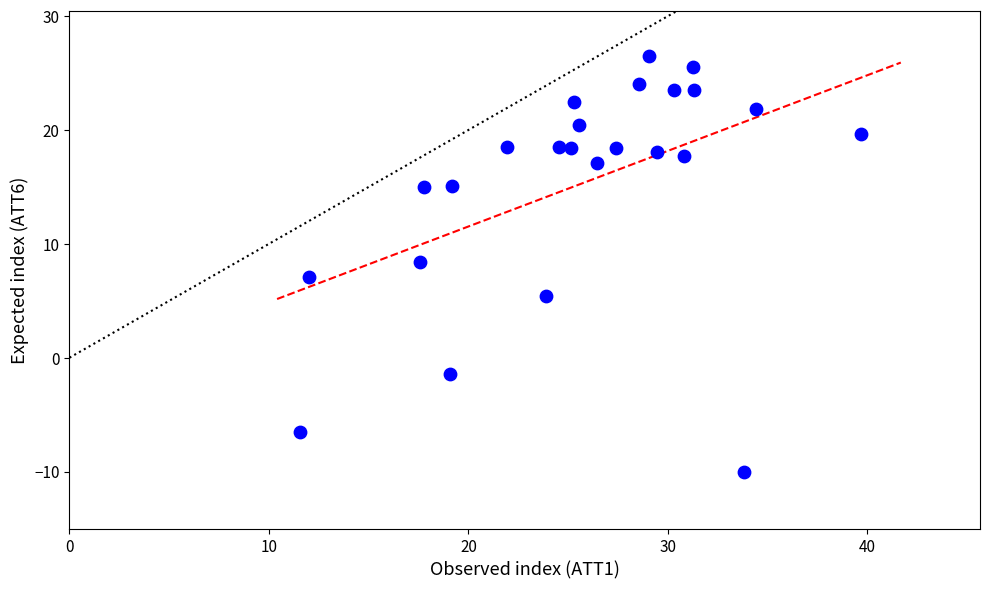

What is the range of X values (max minus min)?

28.1